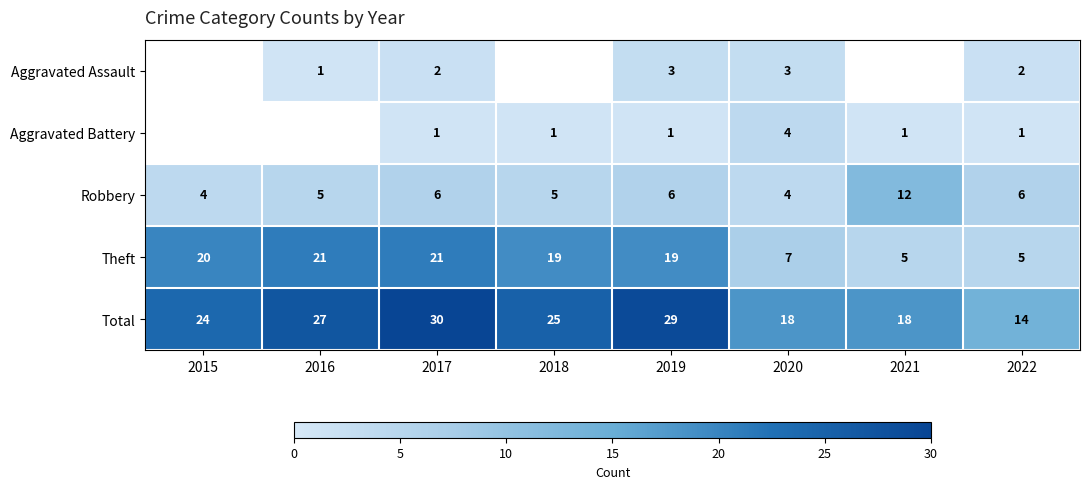

What is the sum of the Total values at 2020 and 2017?

48